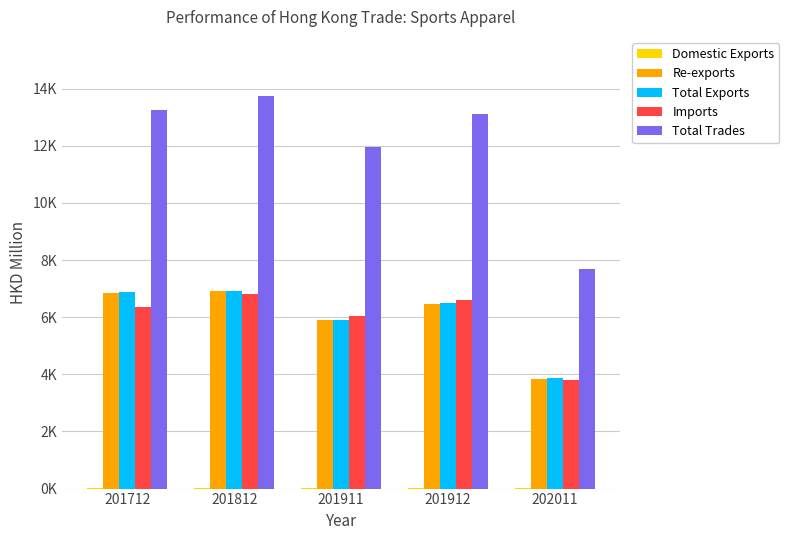

What is the value of the Domestic Exports bar at the 1st from the left?

19.0